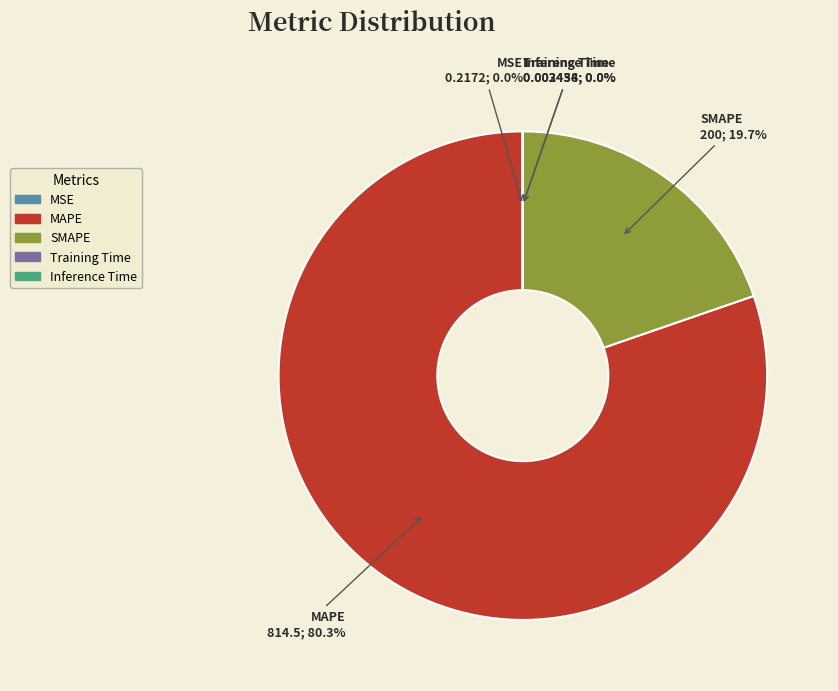

Which slice is the largest?

MAPE